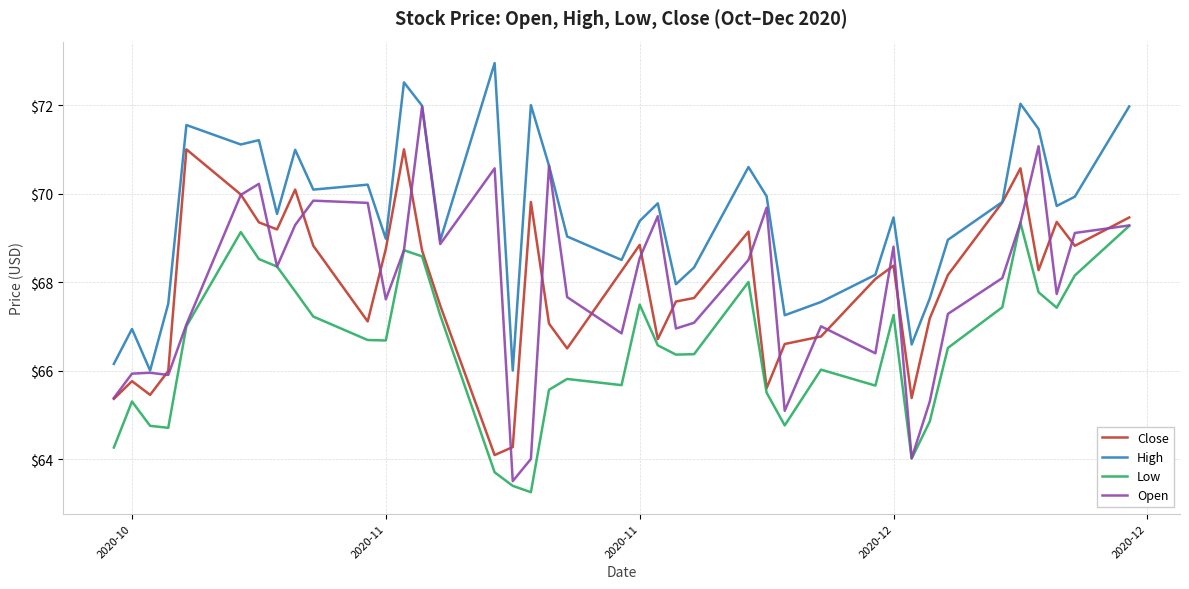

List the series in order of their peak value, lowest first.

Low, Close, Open, High